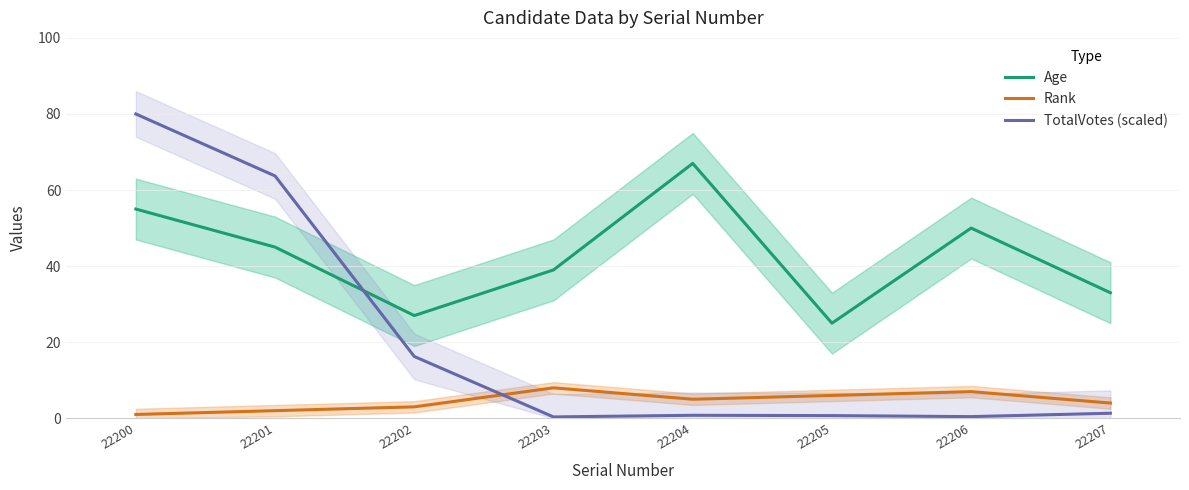

How many lines are shown in the chart?

3